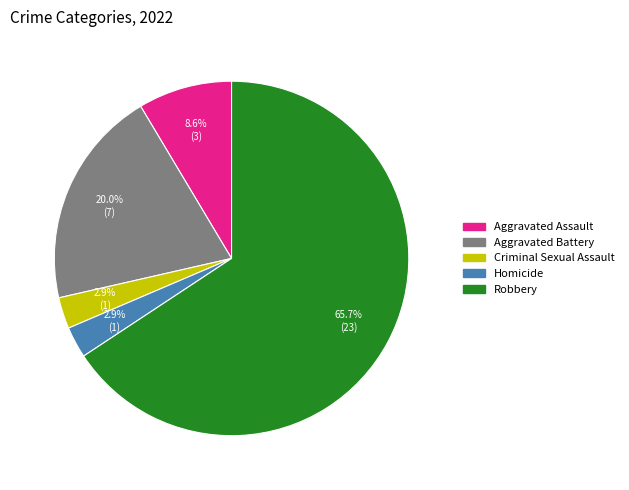

How many segments does this pie chart have?

5